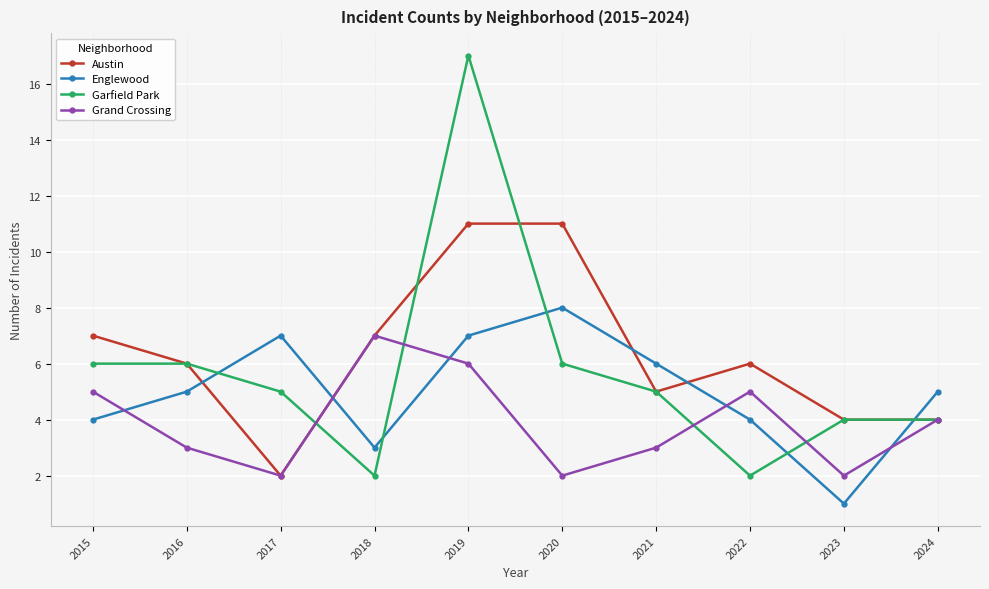

Reading left to right, what are all the values shown in this chart?

Austin: 7	6	2	7	11	11	5	6	4	4
Englewood: 4	5	7	3	7	8	6	4	1	5
Garfield Park: 6	6	5	2	17	6	5	2	4	4
Grand Crossing: 5	3	2	7	6	2	3	5	2	4